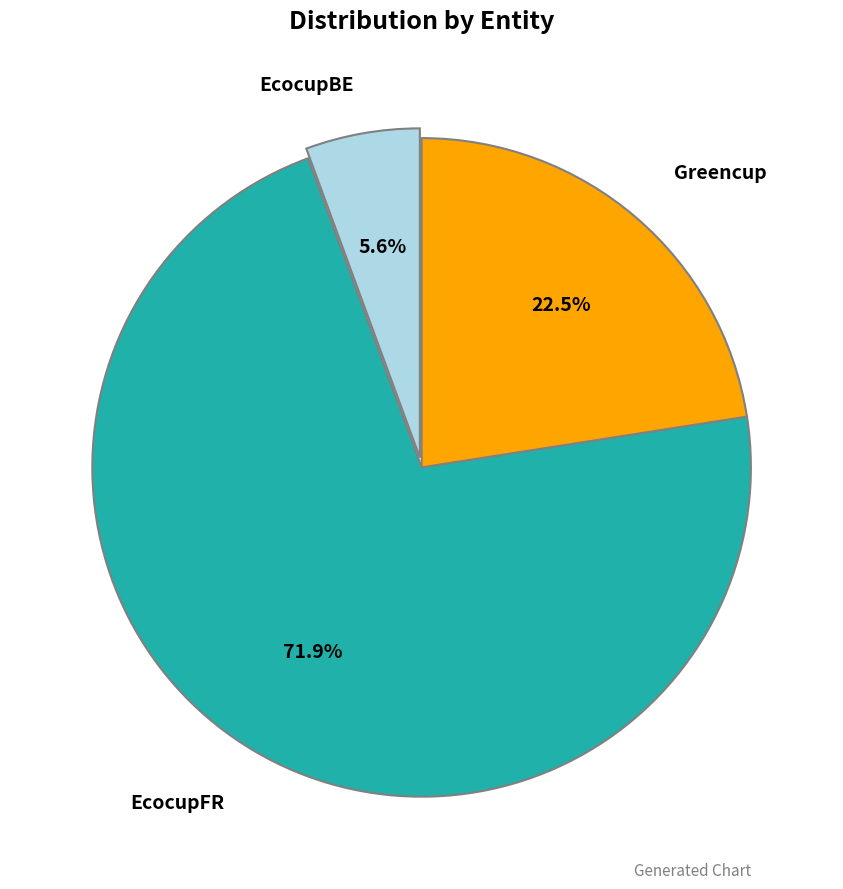

What is the total percentage of Greencup and EcocupBE?

28.1%